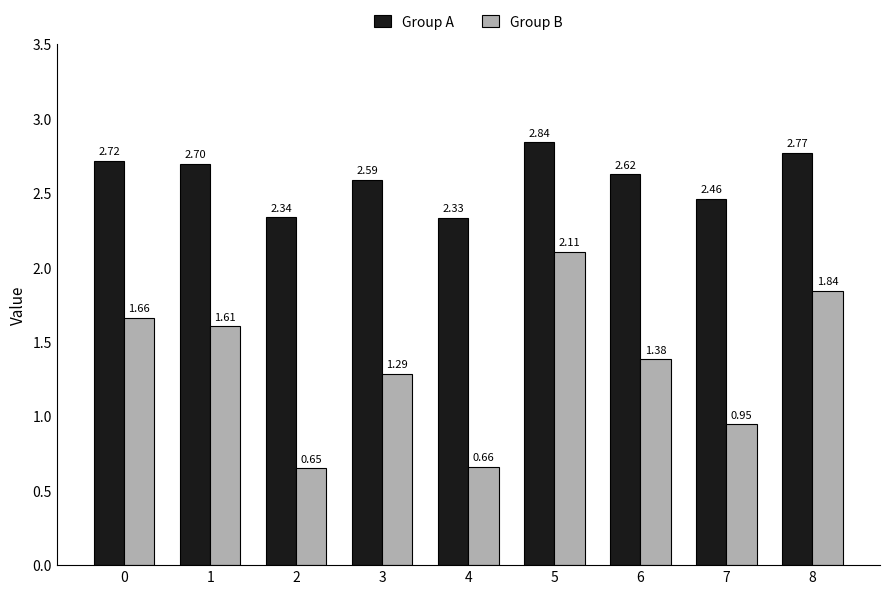

What is the sum of the Group B values at 4 and 6?

2.0